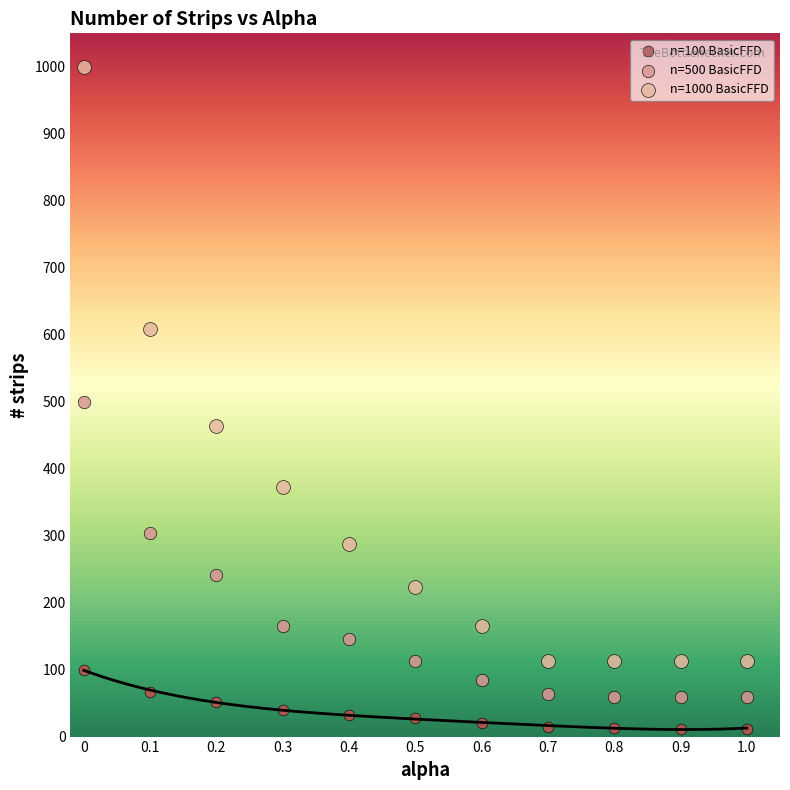

Across all data points, what is the range of Y values (max minus min)?

988